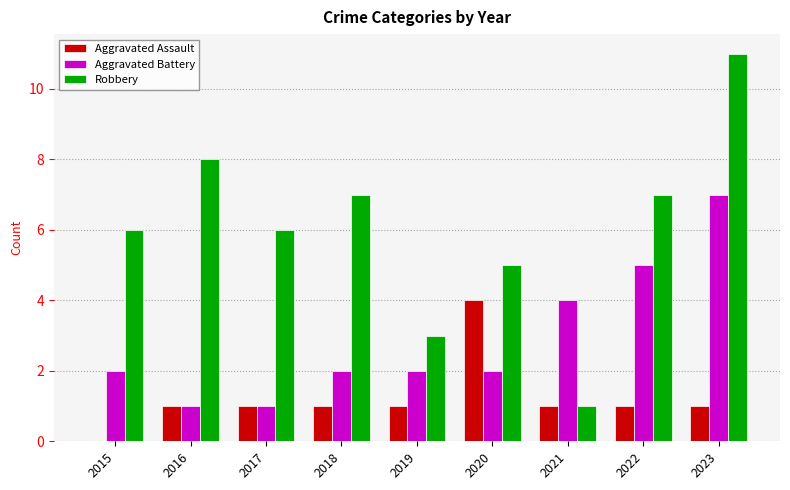

Read the Robbery value at 2017, to the nearest 10.

10